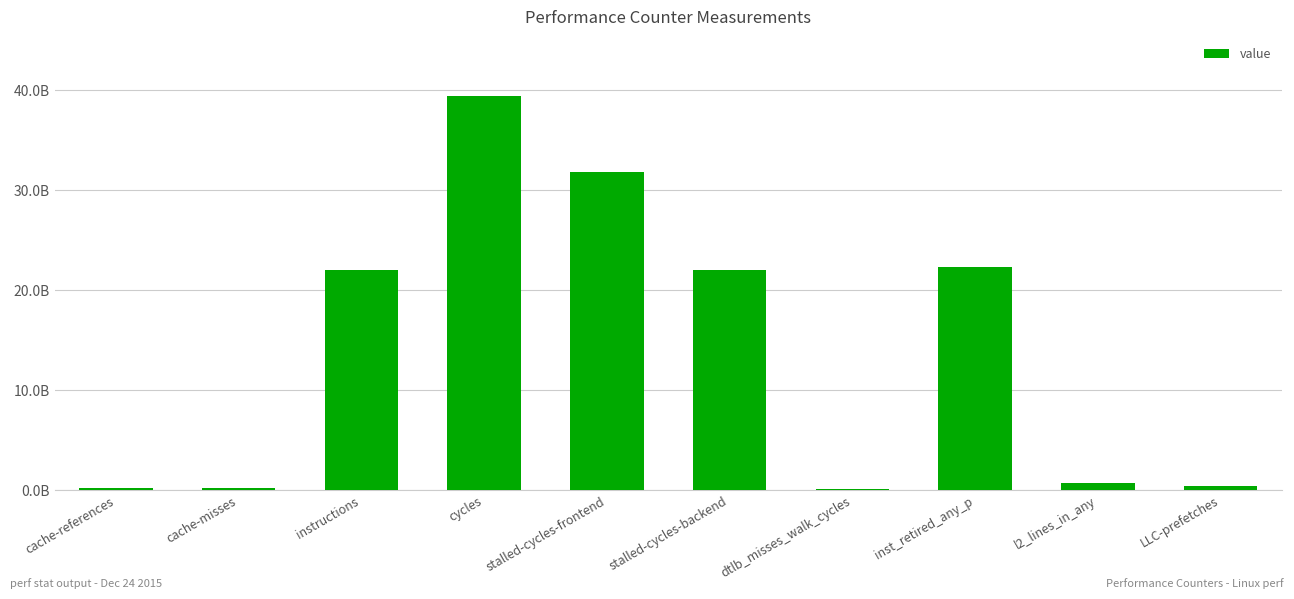

How many categories are shown in the chart?

10